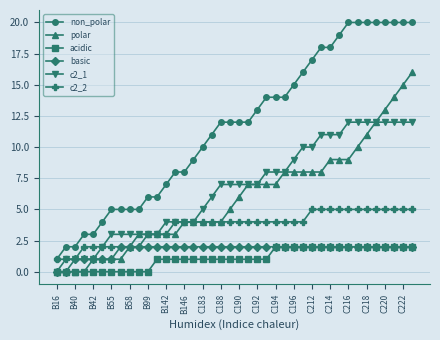

True or false: non_polar and acidic intersect in this chart.

False